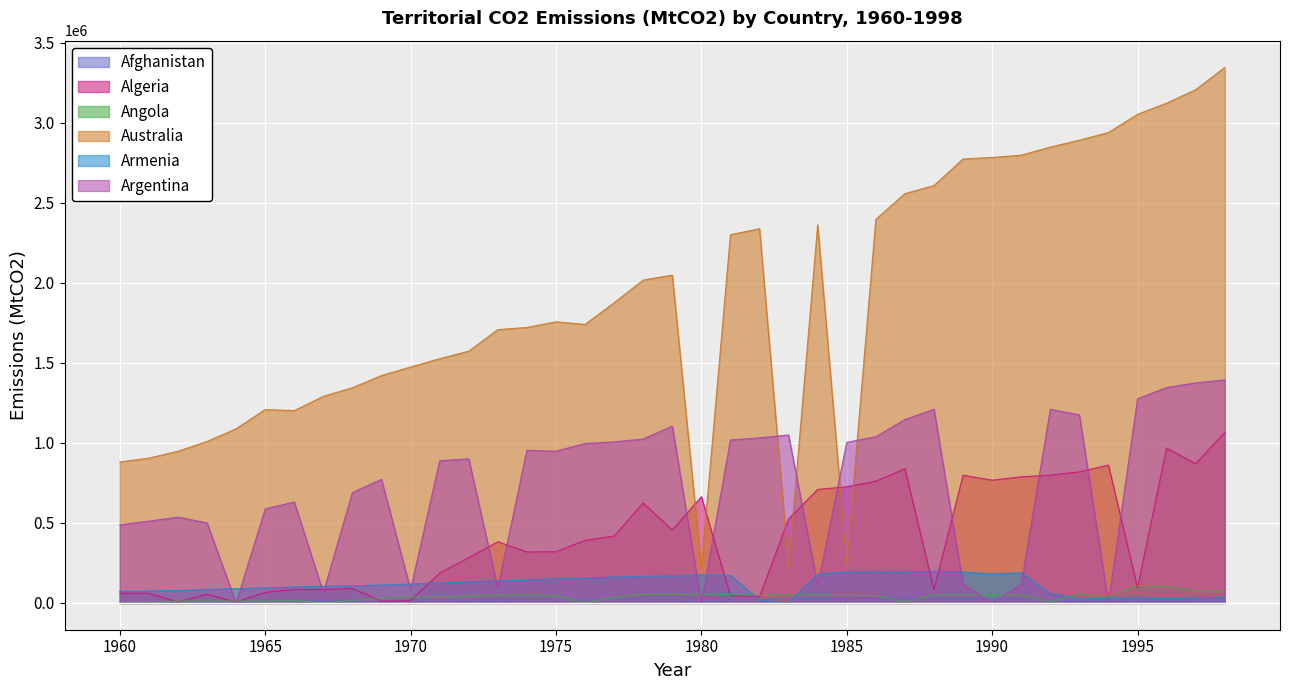

What is the sum of the Armenia values at 1965 and 1972?

226294.0